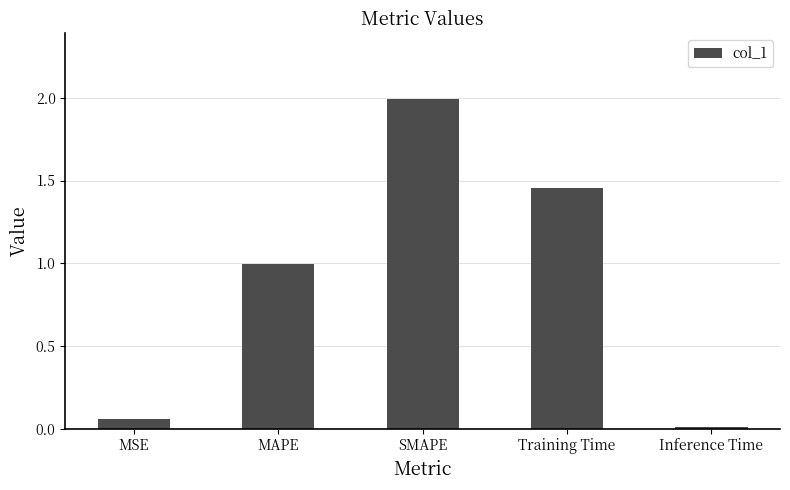

How many categories are shown in the chart?

5